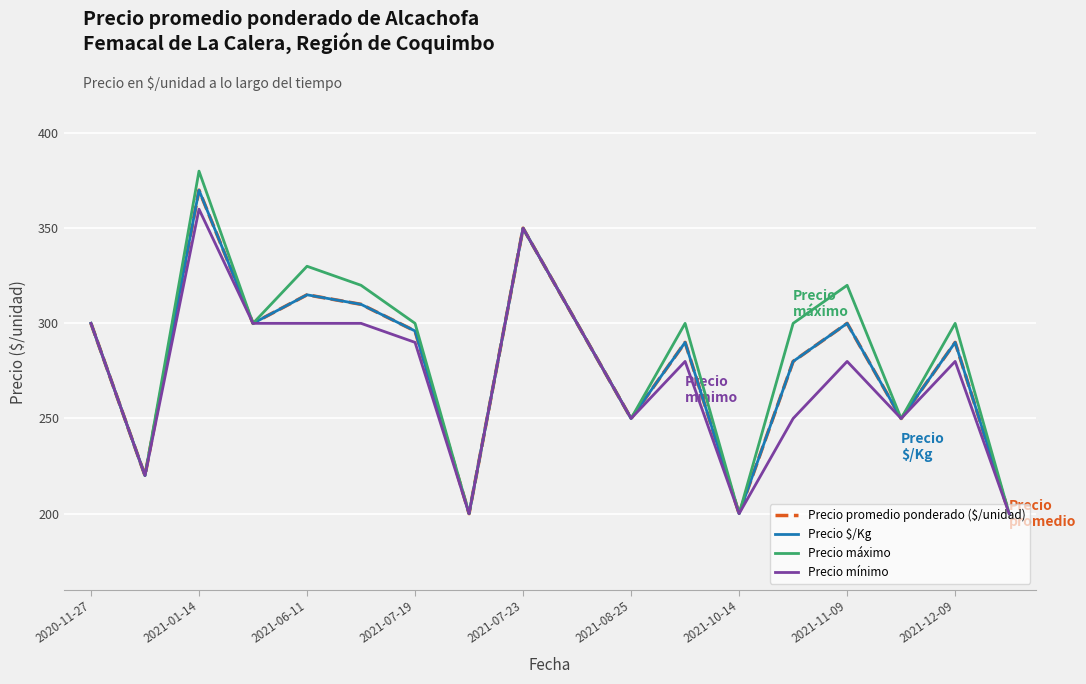

Does the chart display data point markers on the line(s)?

No